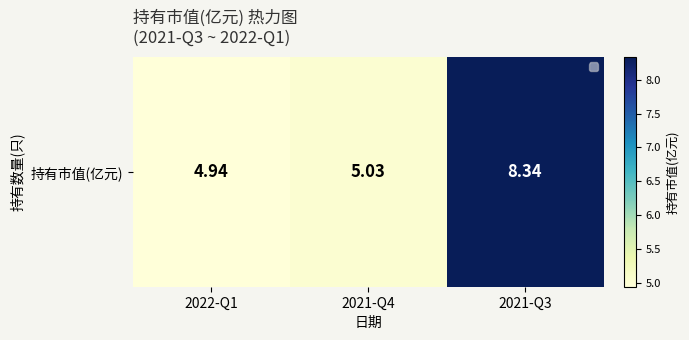

Which has a higher value, 2022-Q1 or 2021-Q4?

2021-Q4